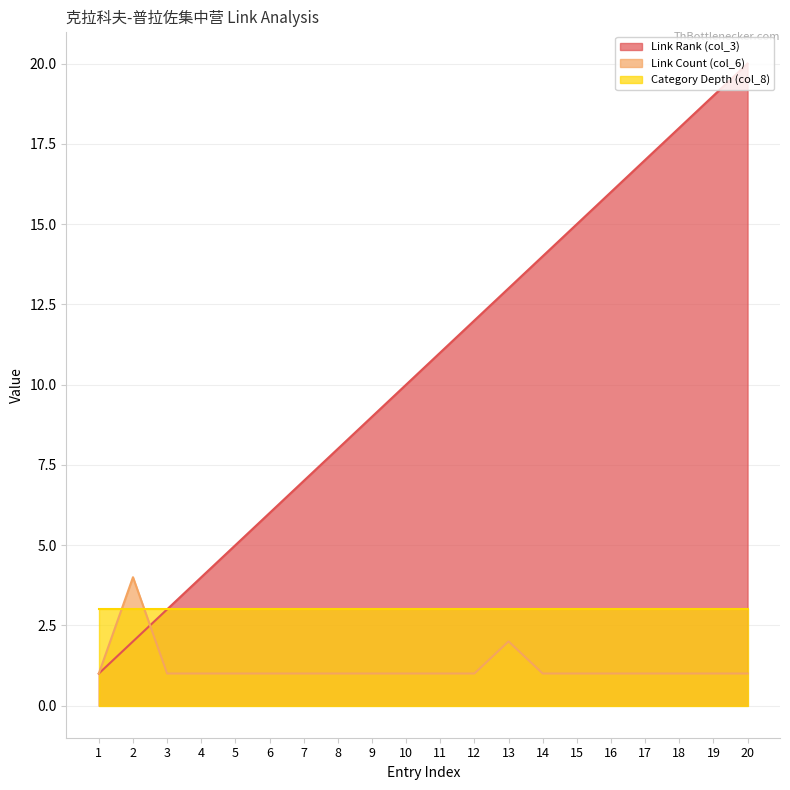

True or false: Link Count (col_6) has more than 2 points higher than both neighbors.

False